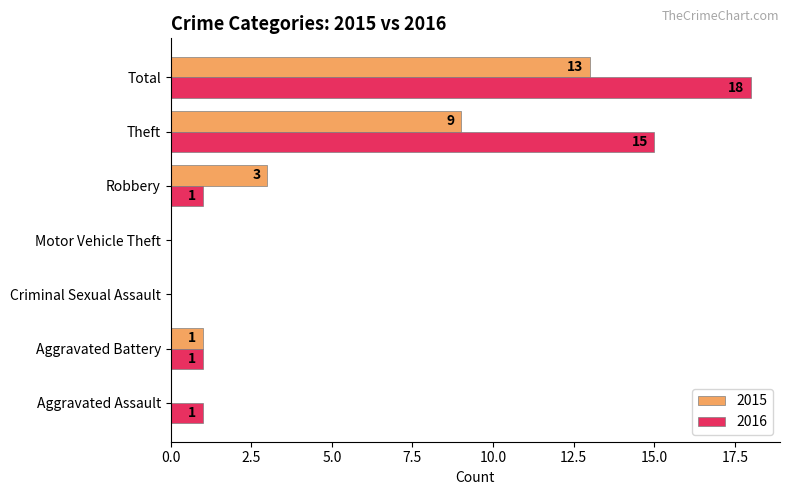

At which category is the sum across all series the highest?

Total